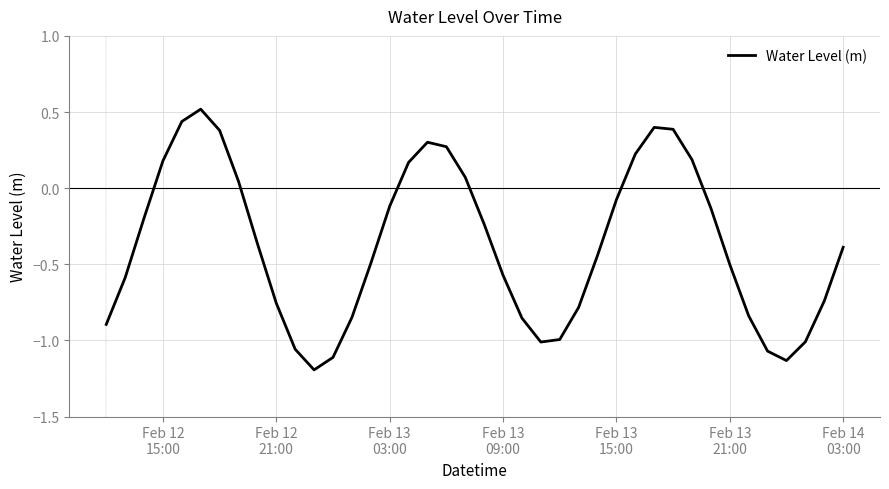

Count the number of values greater than 0.

13